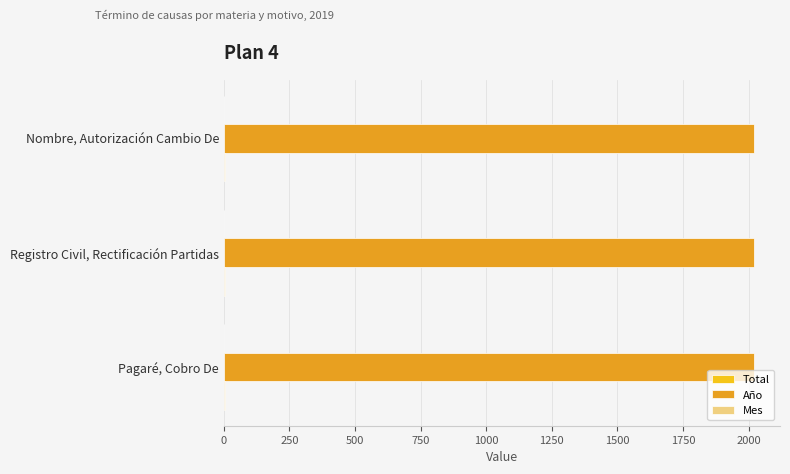

What is the maximum value shown in the chart?

2019